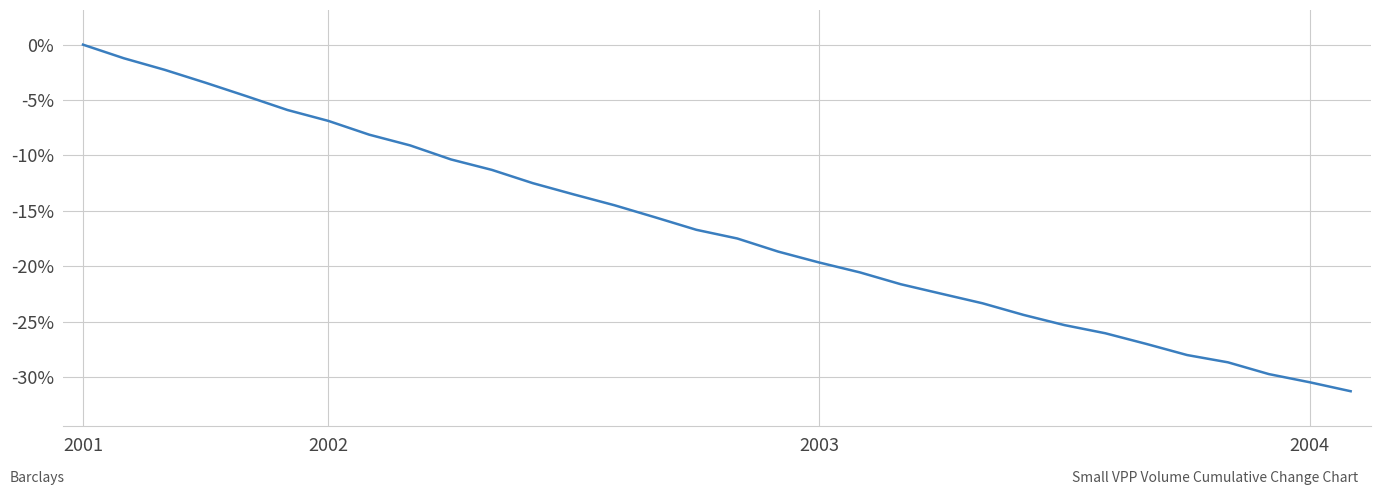

What is the smallest value displayed?

-31.3